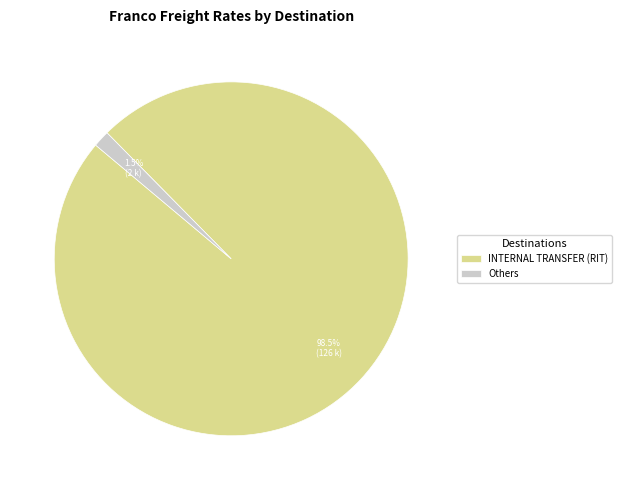

What percentage is NOT represented by Others?

98.5%